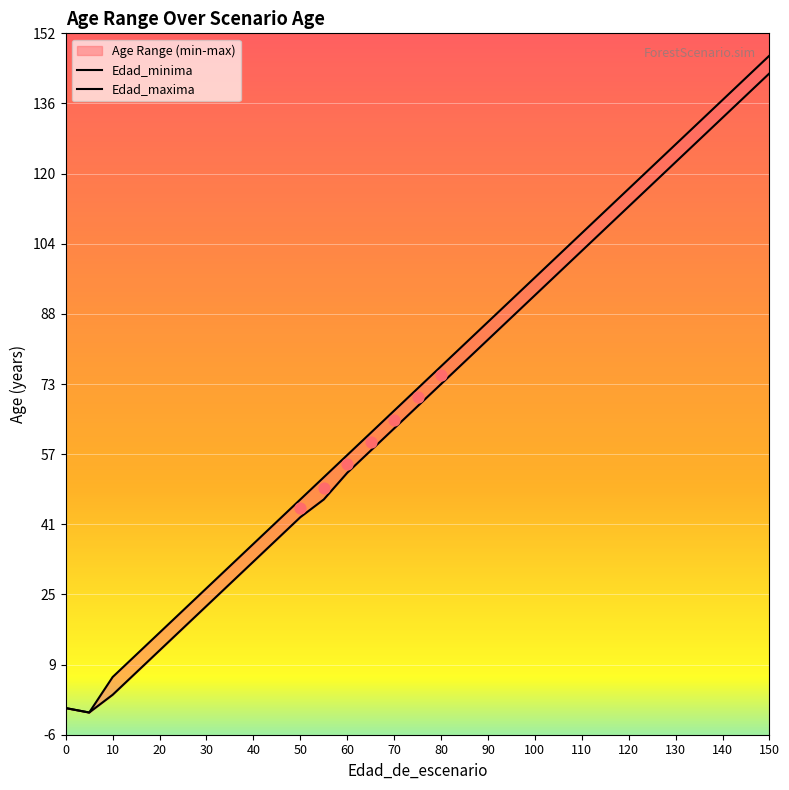

Which series has the largest total across all categories?

Edad_maxima